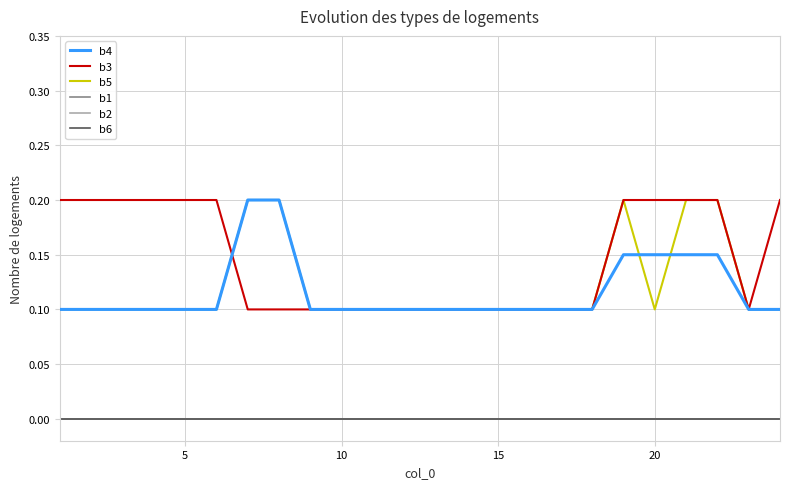

Does the chart have visible grid lines?

Yes